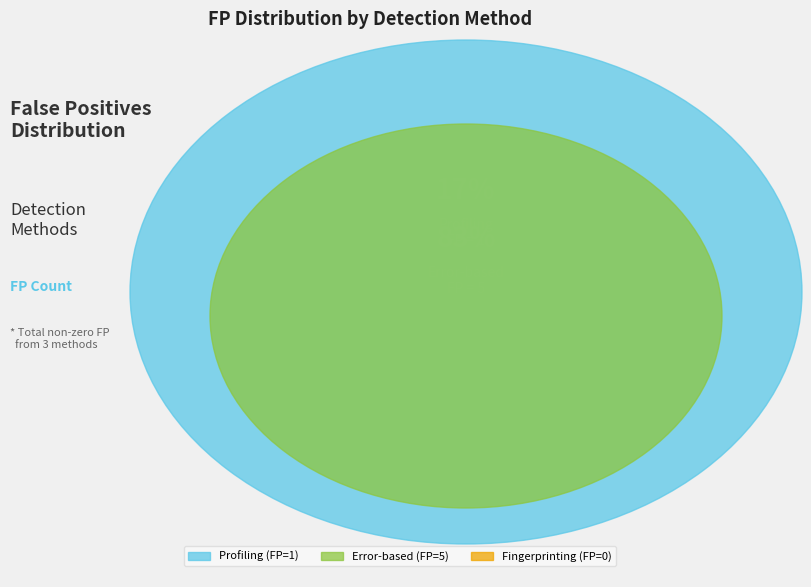

How much of the chart is everything except Error-based?

16.7%